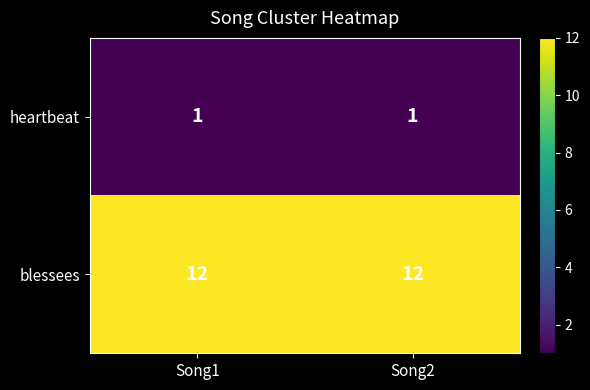

Reading left to right, extract all data points from this chart.

heartbeat: Song1=1	Song2=1
blessees: Song1=12	Song2=12